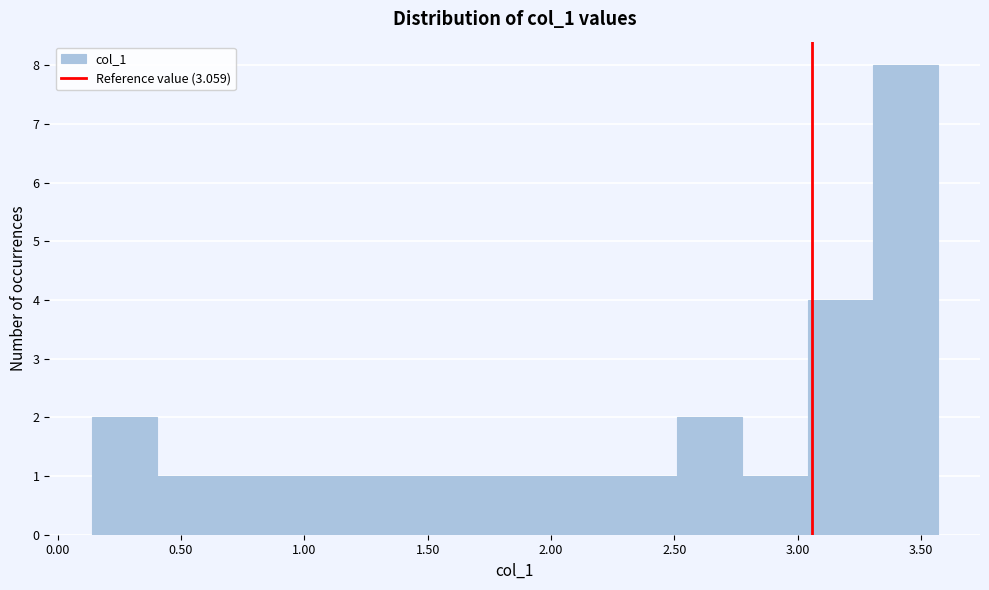

How tall is the bar that spans 2.80 to 3.05 on the x-axis? Neither the bar edges nor the heights are printed on the chart, so give them approximately, as read against the axes.

1